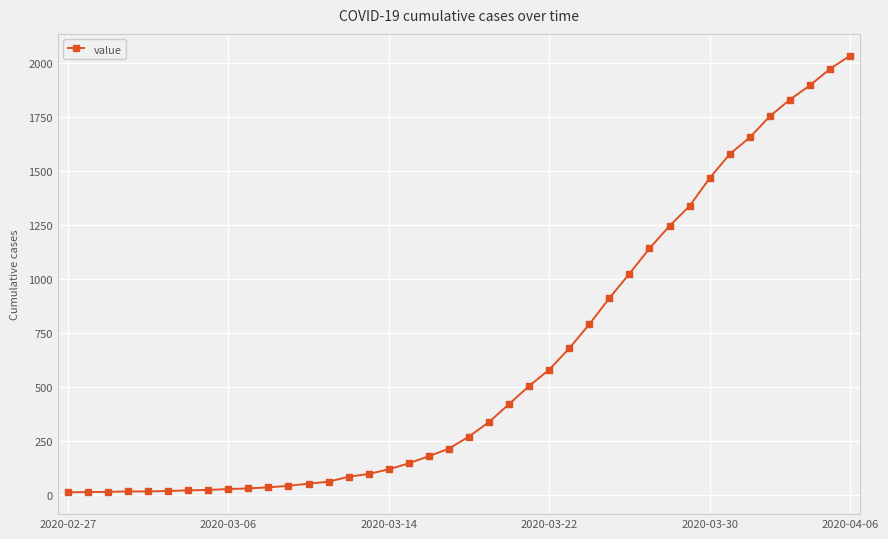

What is the greatest value displayed?

2032